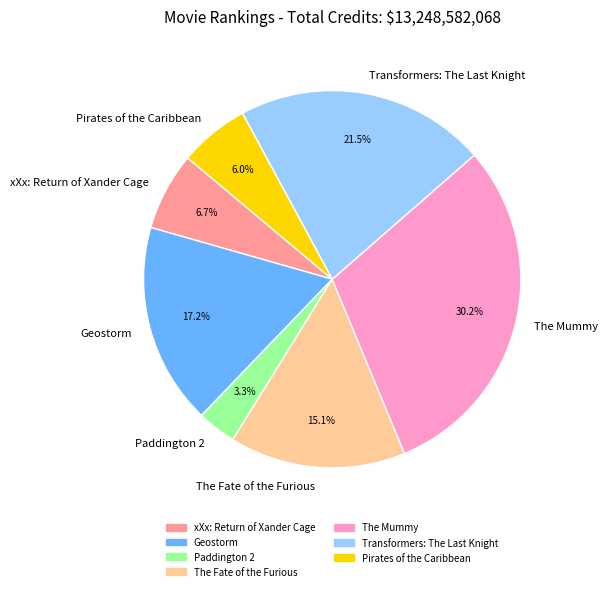

Between The Fate of the Furious and The Mummy, which is larger?

The Mummy